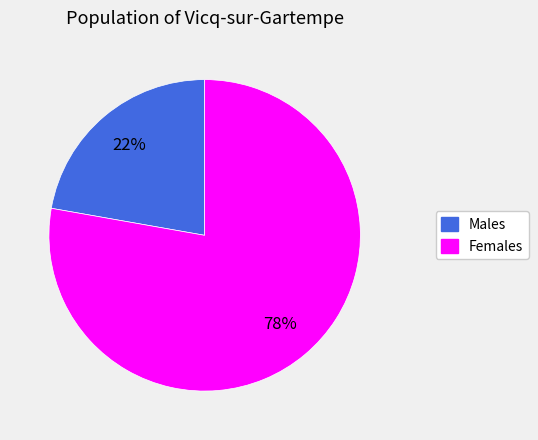

Is there any slice that represents more than half of the pie?

Yes